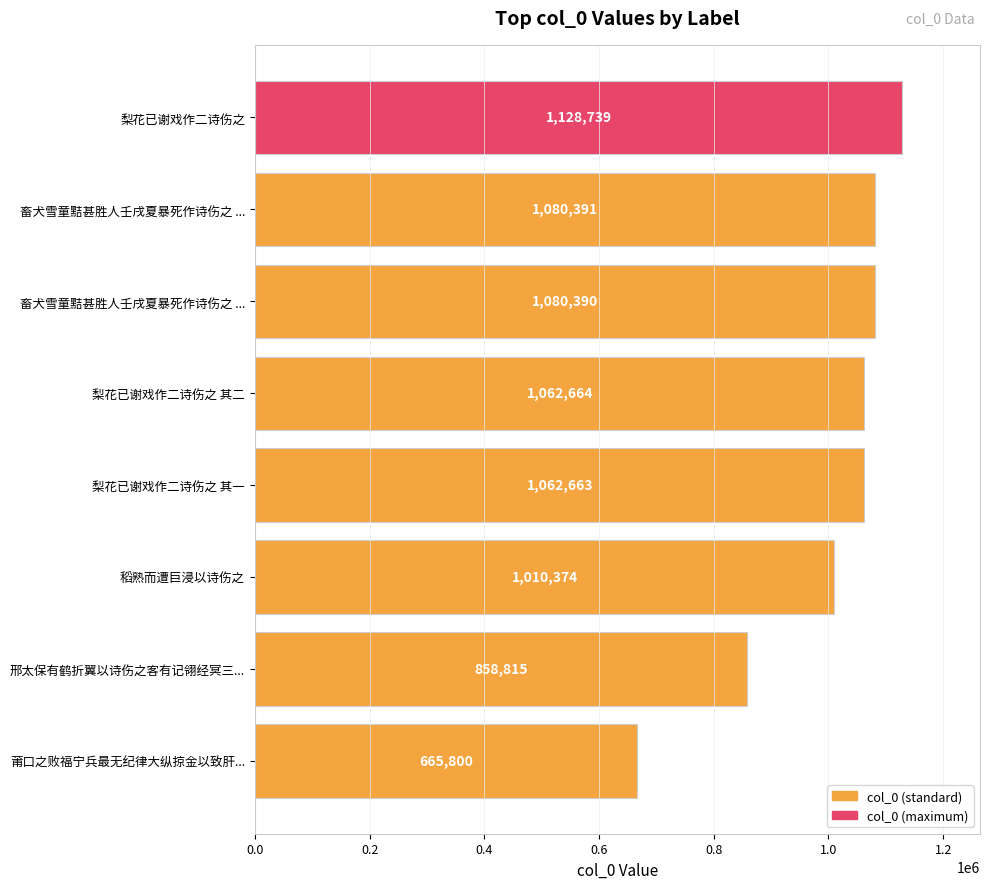

How many series are shown in this chart?

1